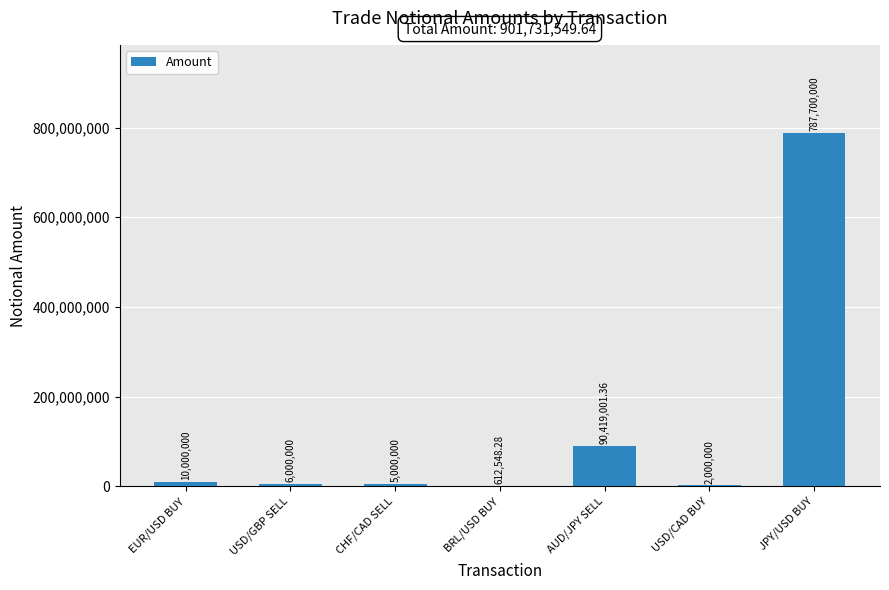

Are the bars grouped side by side (vs. stacked)?

No